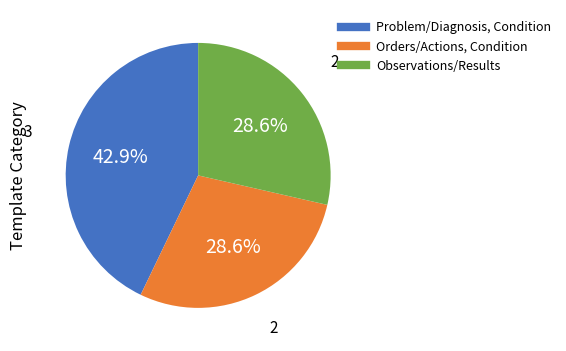

Do Orders/Actions, Condition and Problem/Diagnosis, Condition together represent more than half of the pie?

Yes